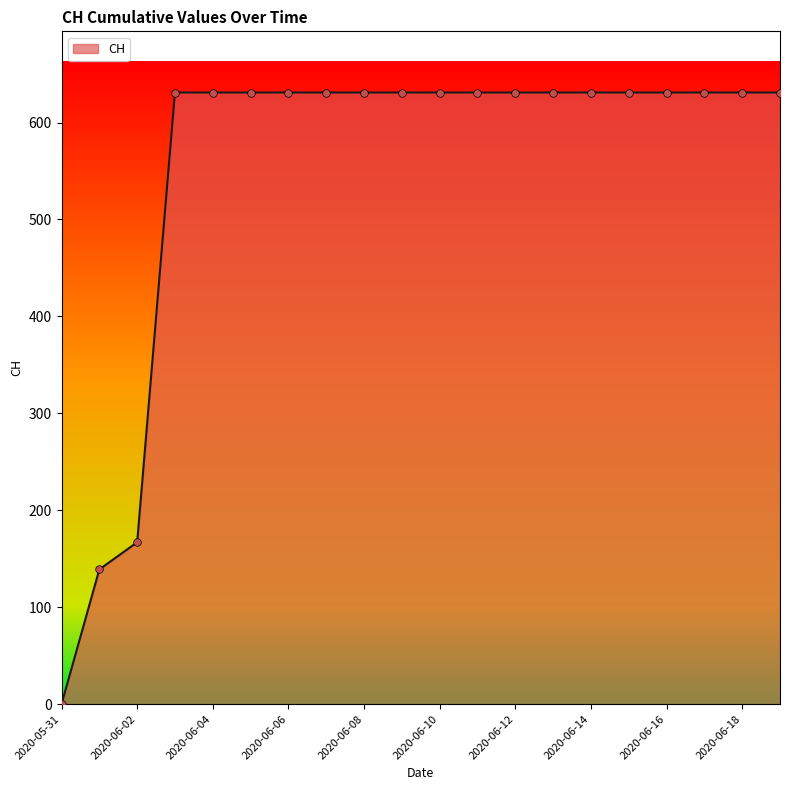

What is the greatest value displayed?

631